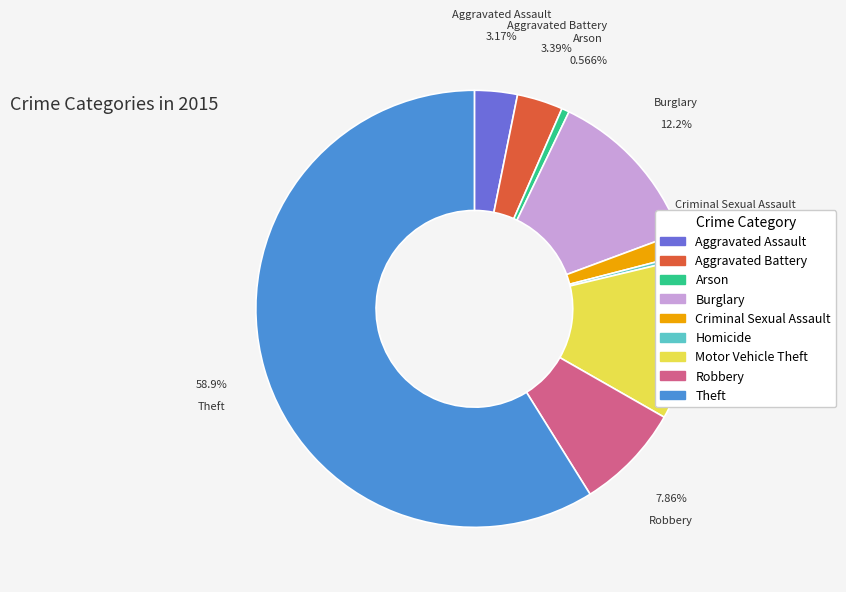

What percentage is the Aggravated Battery slice, to the nearest percent?

3%